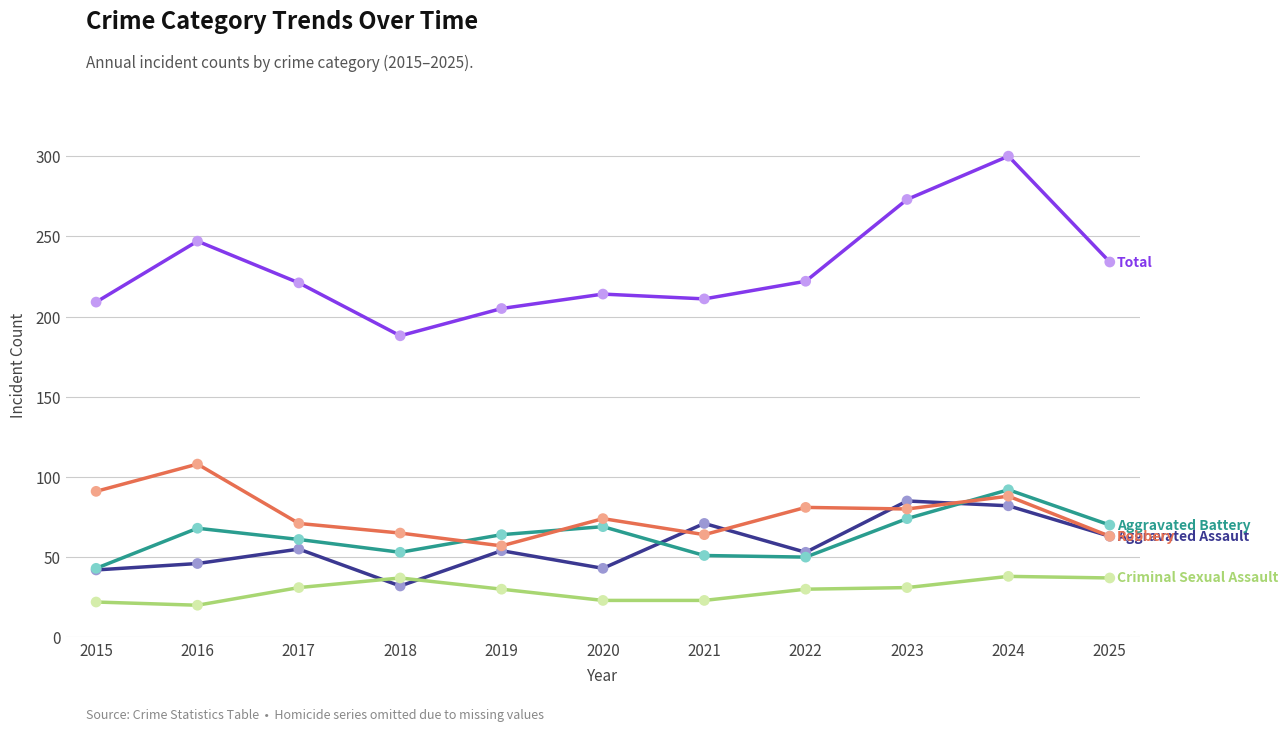

What is the total value across all series at 2019?

410